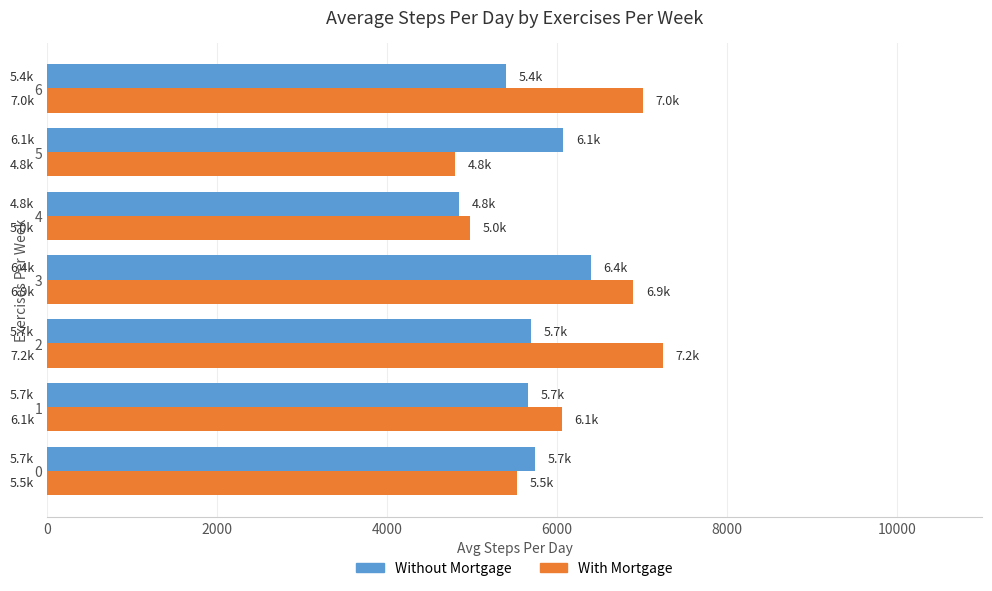

What is the greatest value displayed?

7240.0